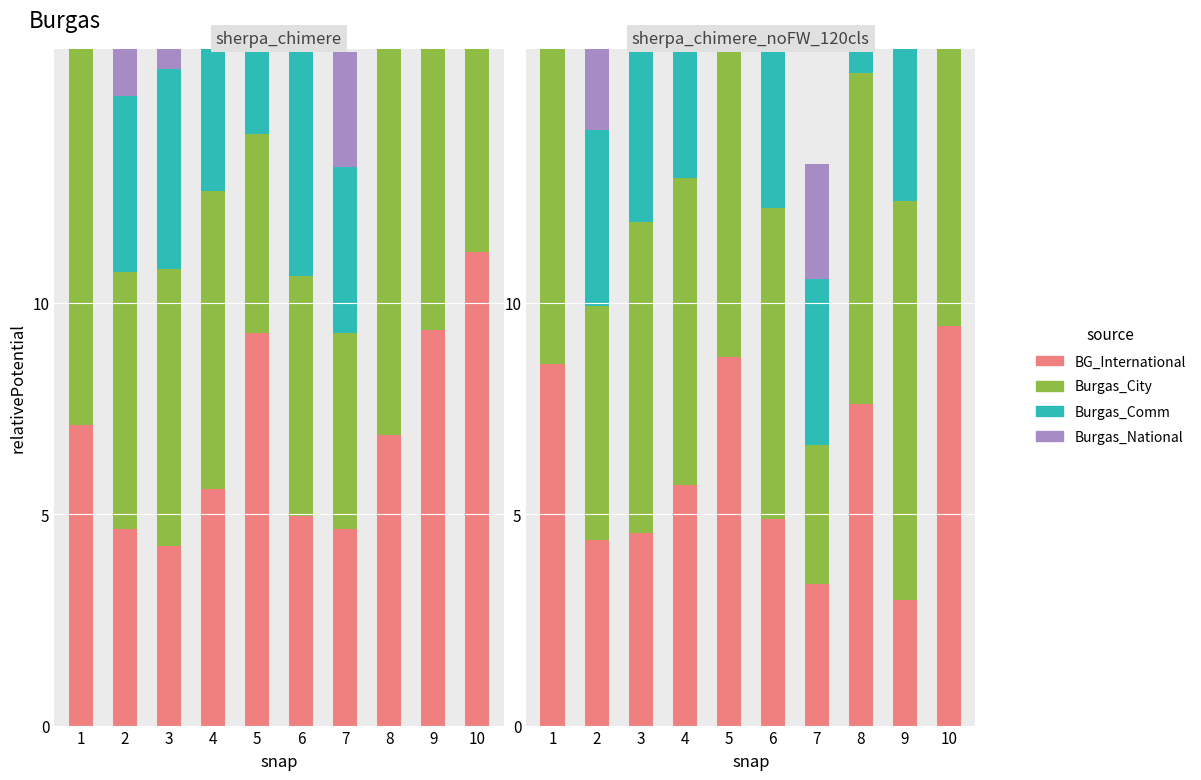

At which category does the chart reach its peak across all series?

10